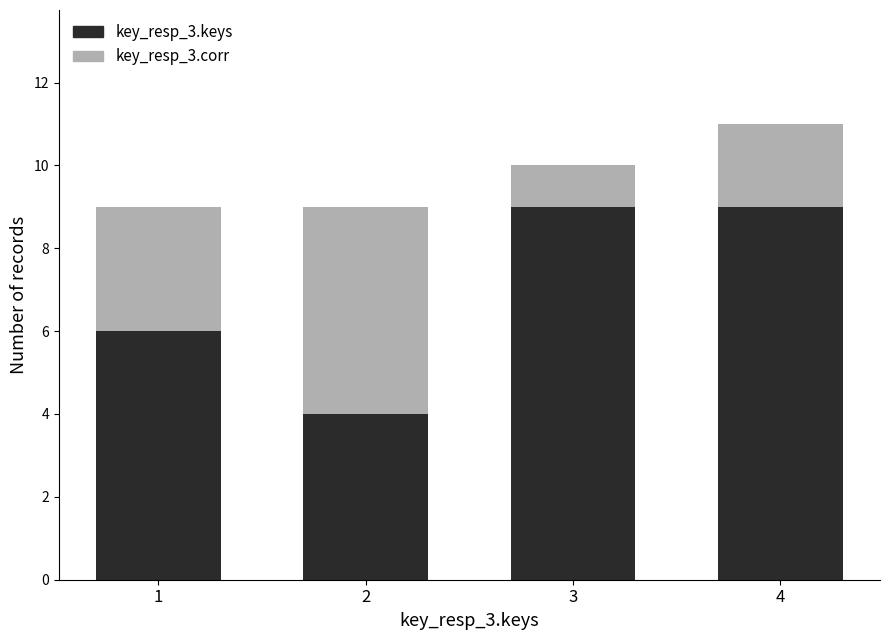

At which category is the sum across all series the highest?

4